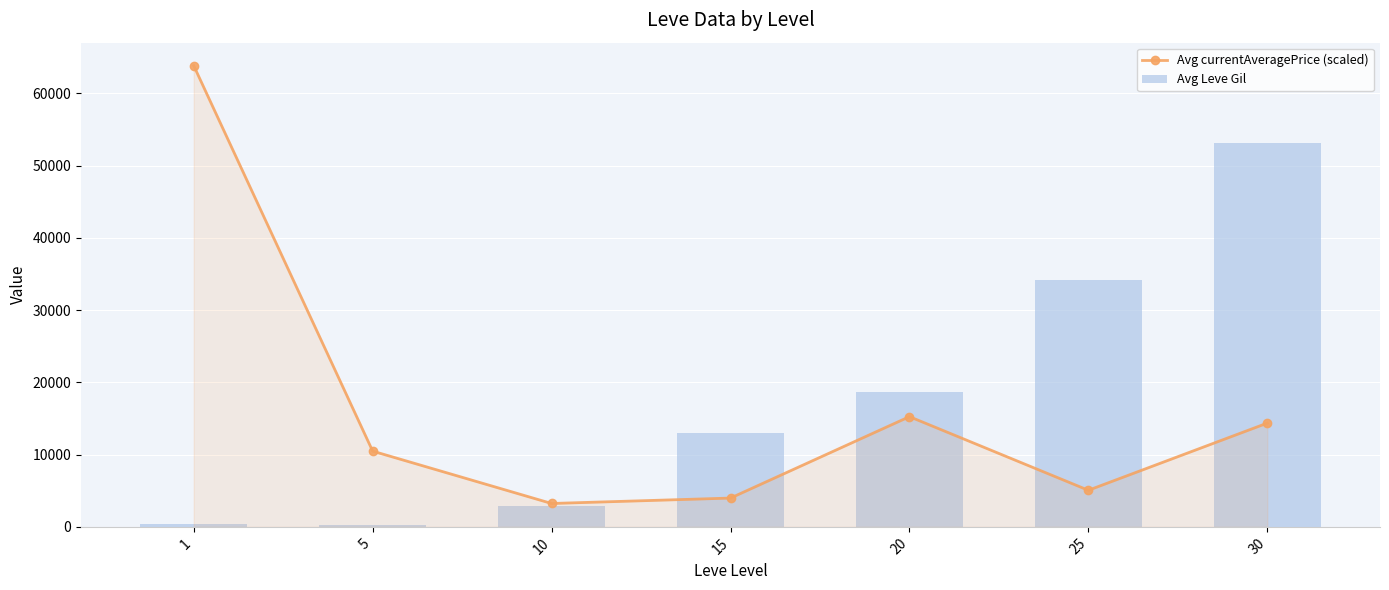

At which category is the sum across all series the highest?

30